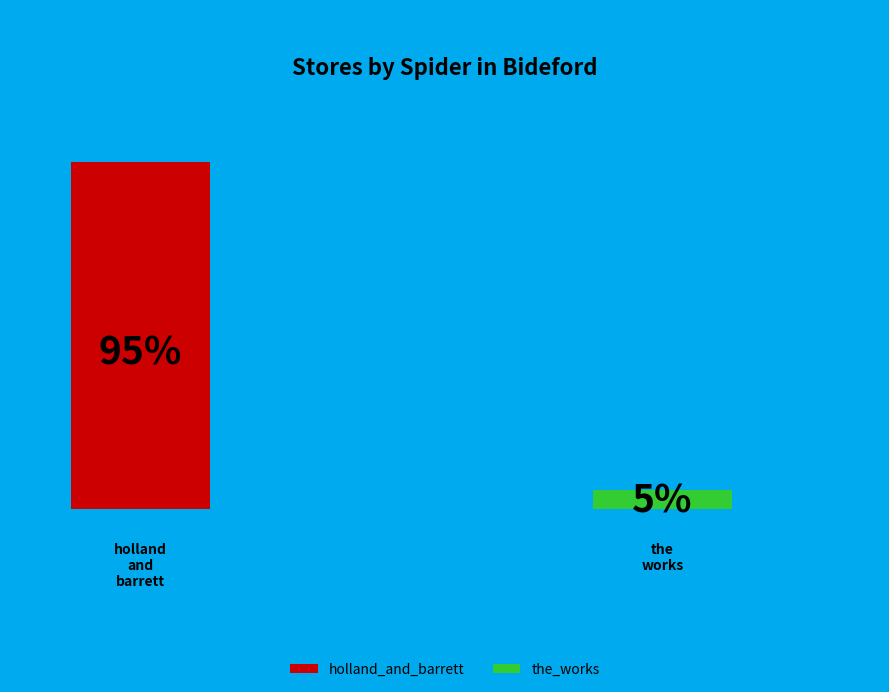

Count the number of slices in the pie.

2